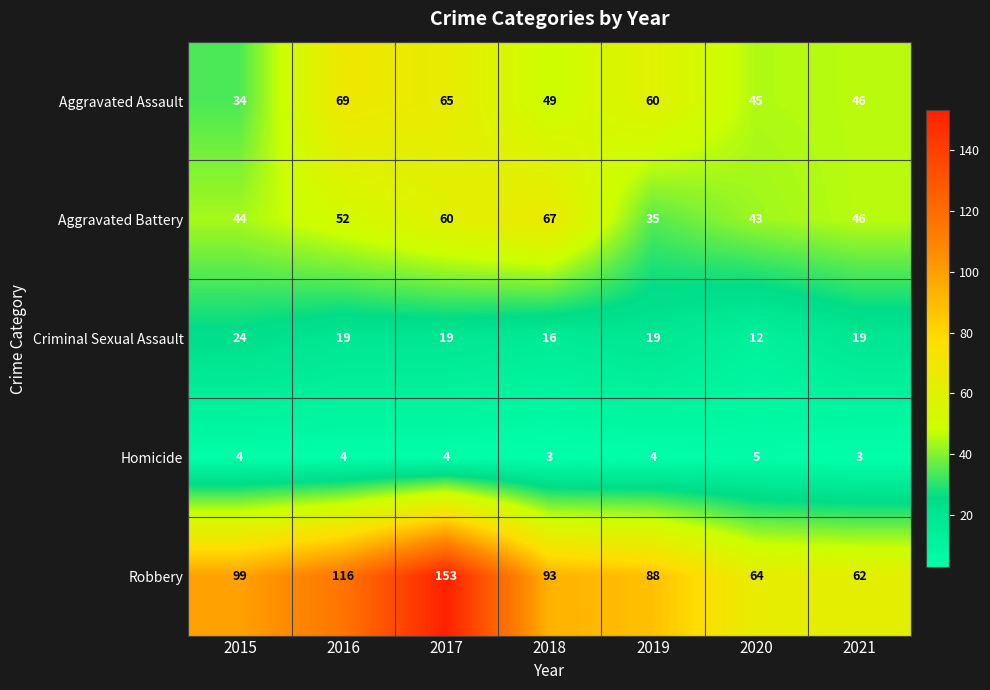

Which series has the largest total across all categories?

Robbery